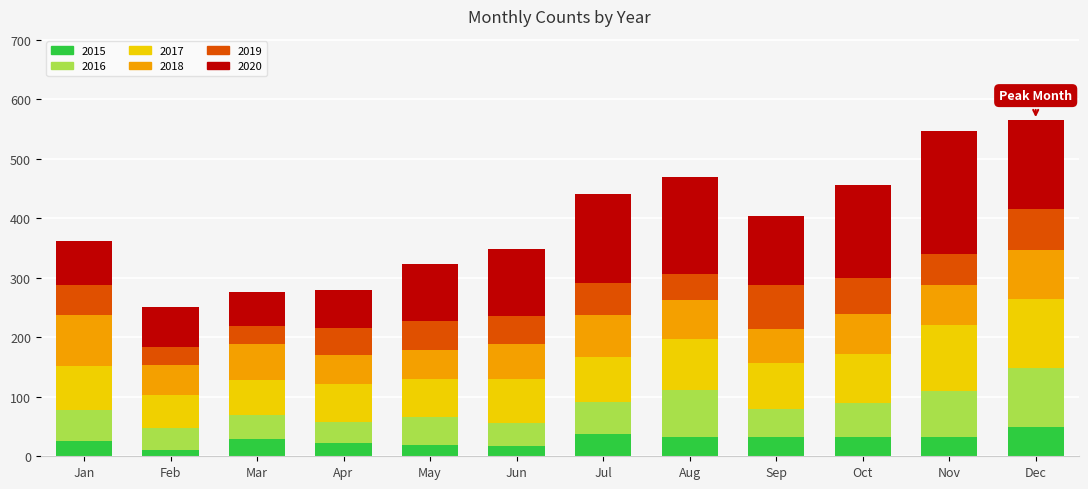

What is the total value across all series at Apr?

279